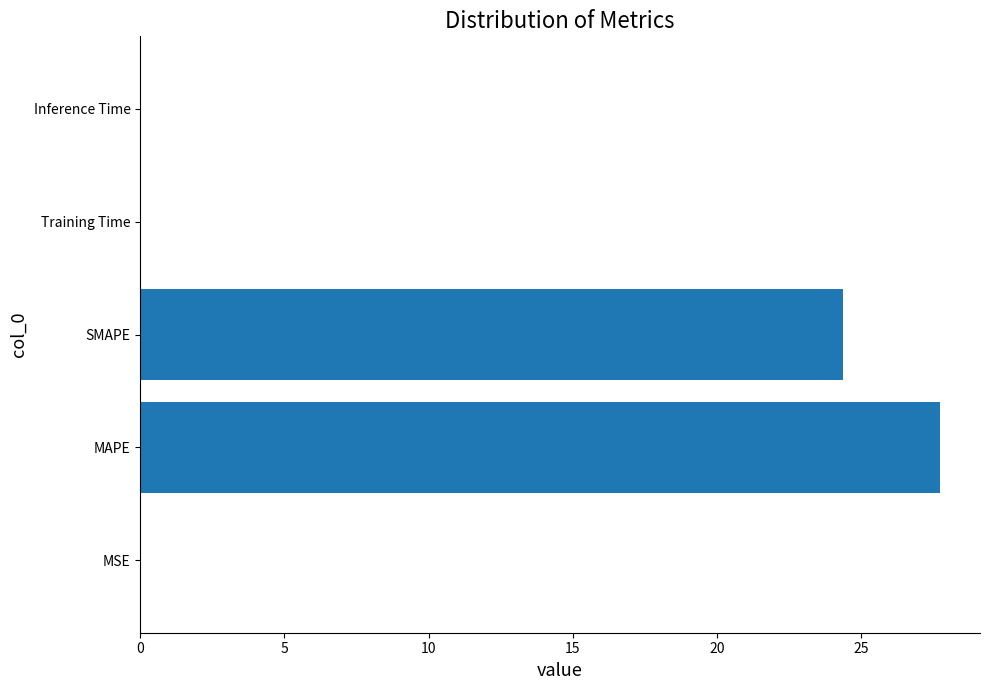

What is the average value?

10.4